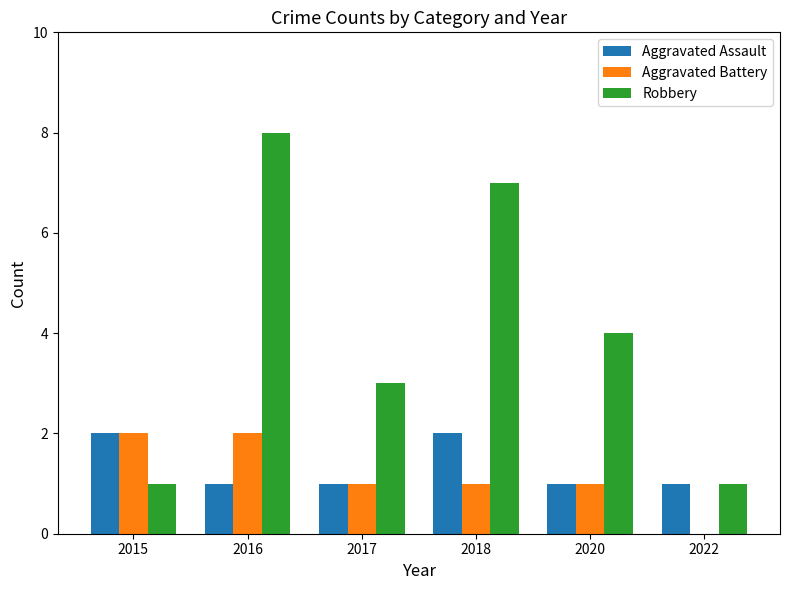

What is the maximum value for Robbery?

8